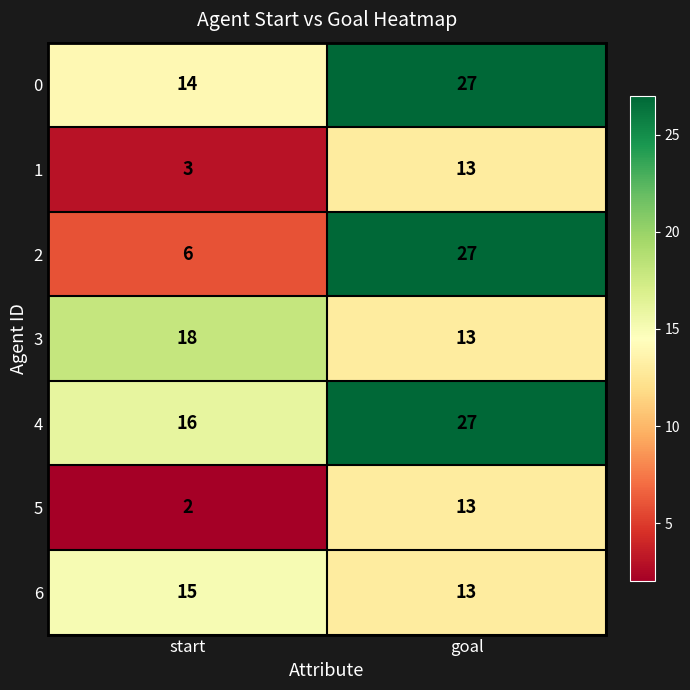

Rank the series at start from highest to lowest value.

3, 4, 6, 0, 2, 1, 5